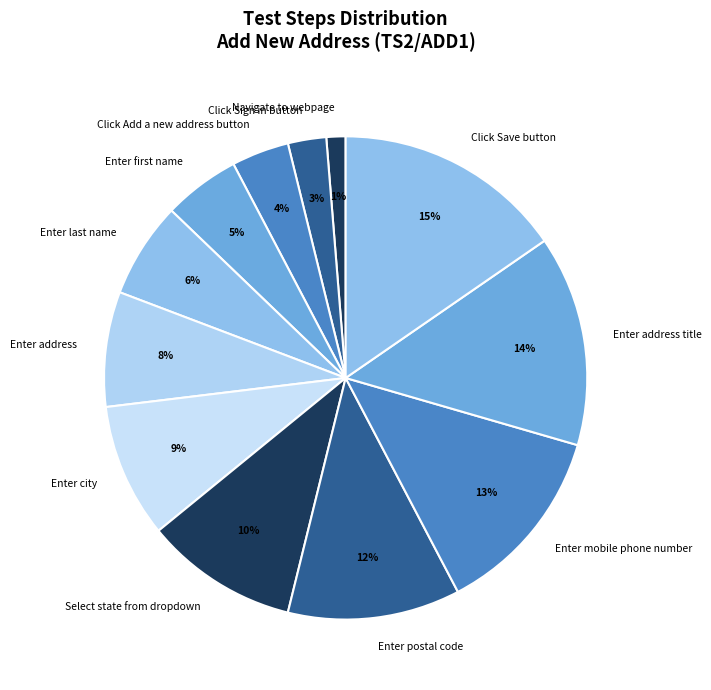

Is there any slice that represents more than half of the pie?

No